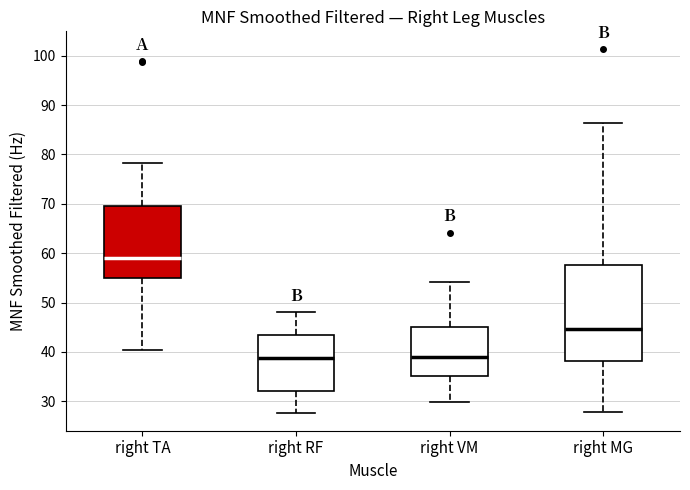

Which box's median line is the highest?

right TA